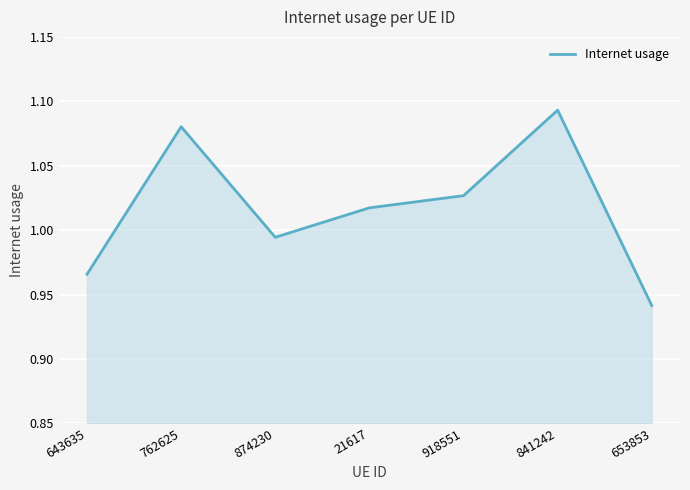

The value at 918551 is 1.4. True or false?

False